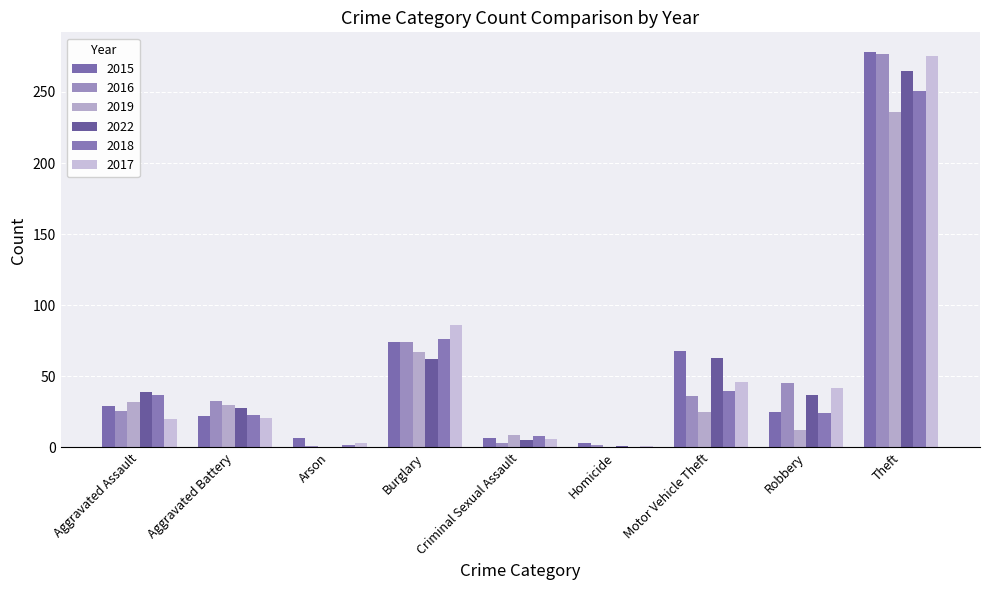

The 2017 series shows 275 at Theft. True or false?

True